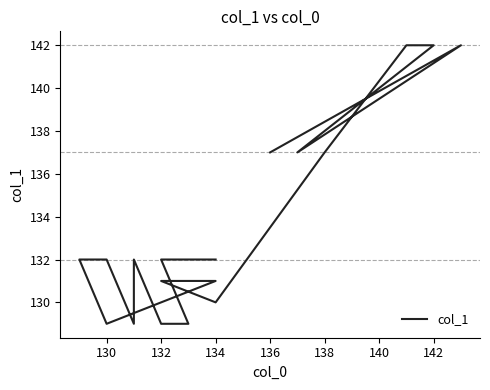

What is the approximate value at 130?

132